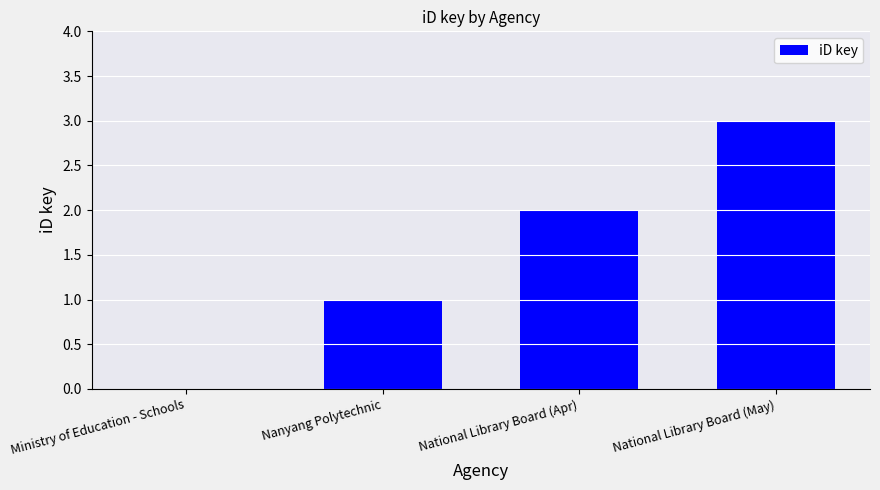

What is the approximate value at National Library Board (May)?

3